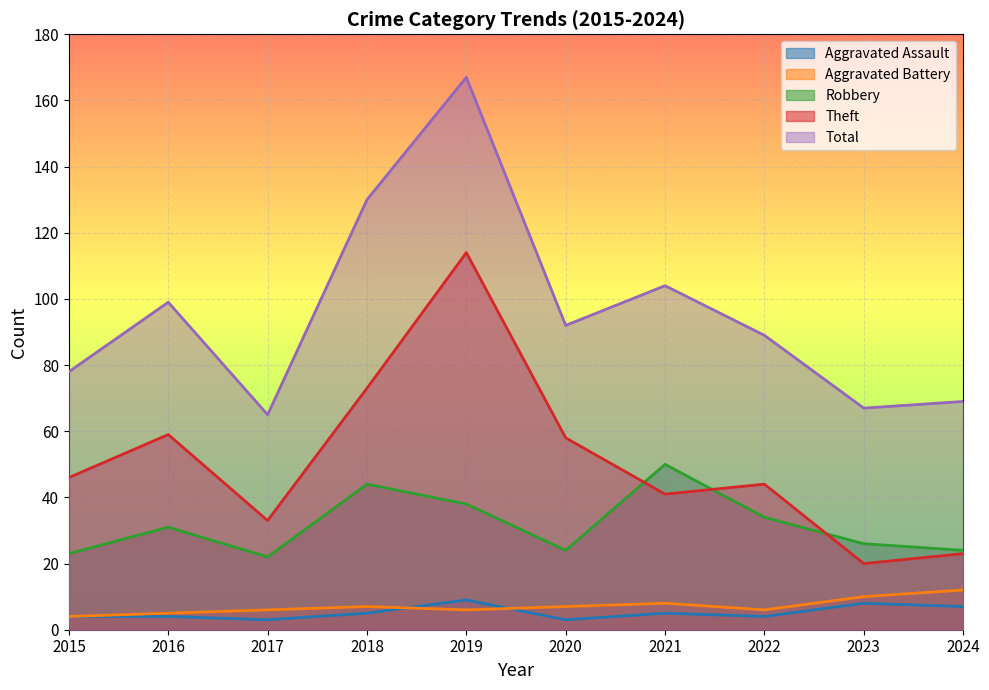

What is the minimum value shown in the chart?

3